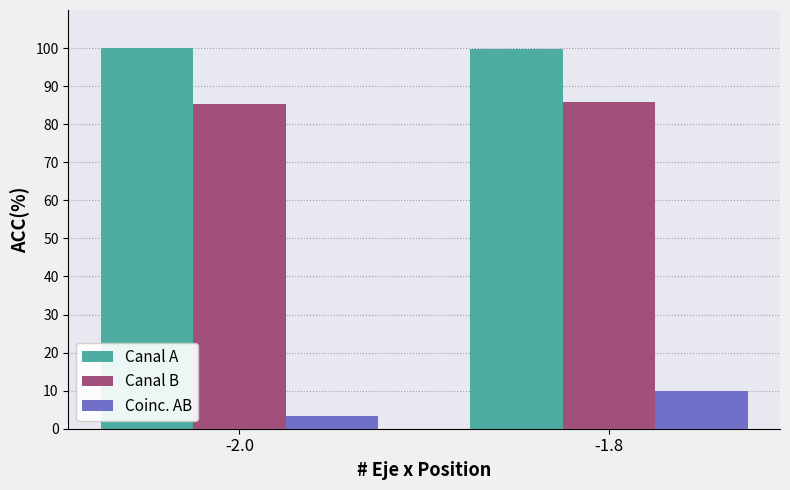

What is the difference between the Canal B values at -1.8 and -2.0?

0.4